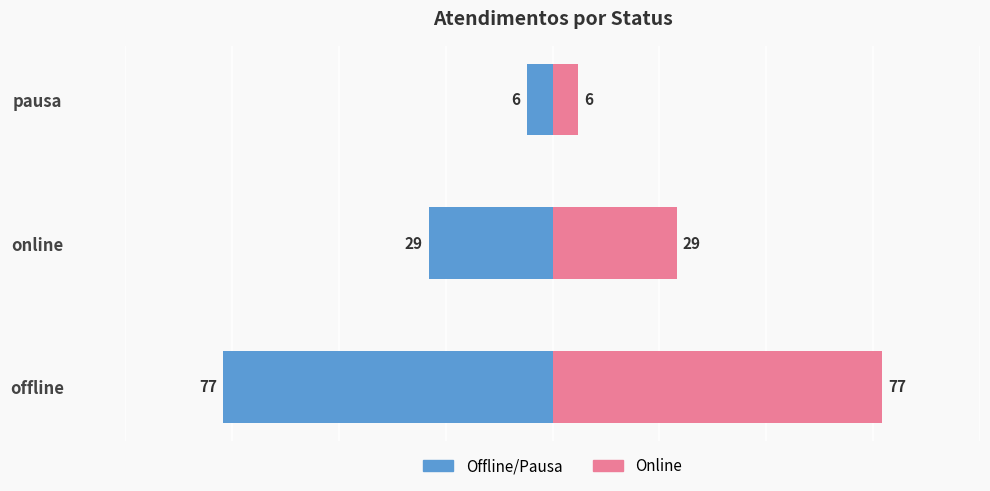

Rank the series by their maximum value, from lowest to highest.

Atendimentos, Atendimentos (mirror)